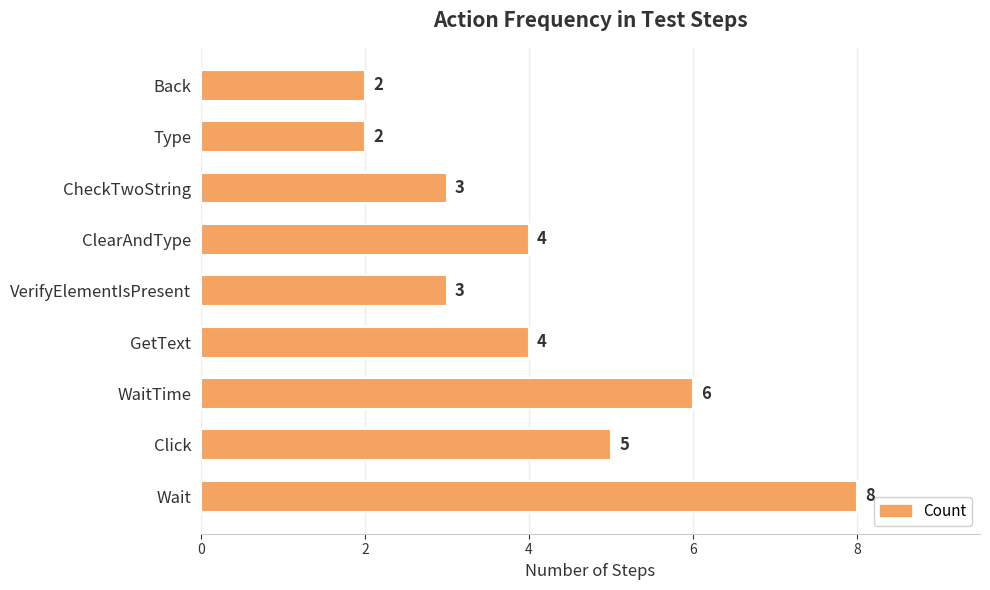

The value at WaitTime is 2. True or false?

False